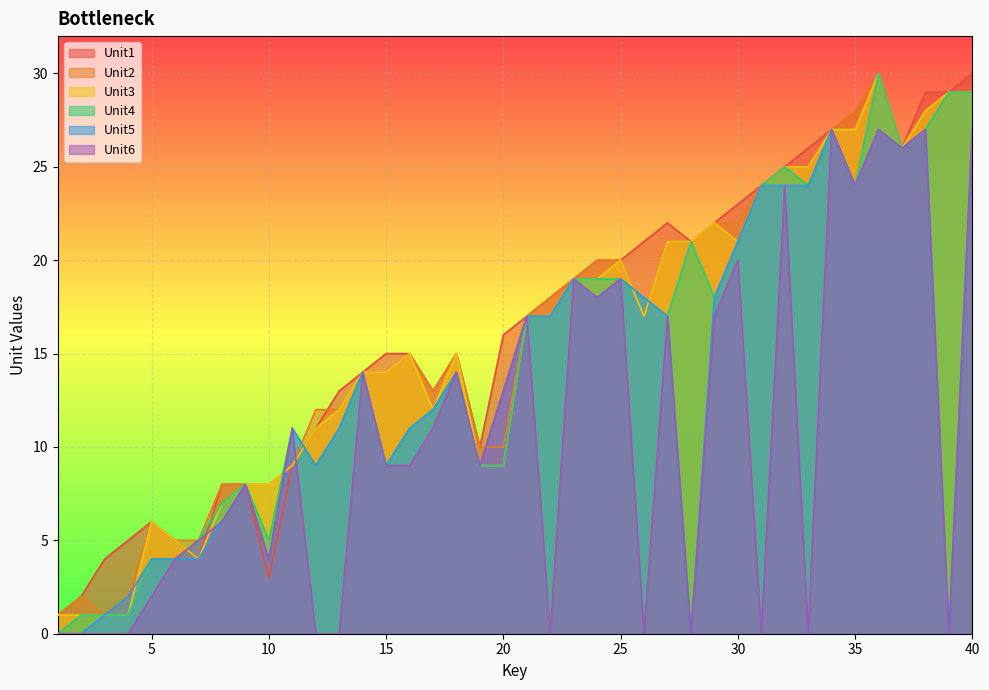

True or false: Unit4 has a value of 19 at 25.

True